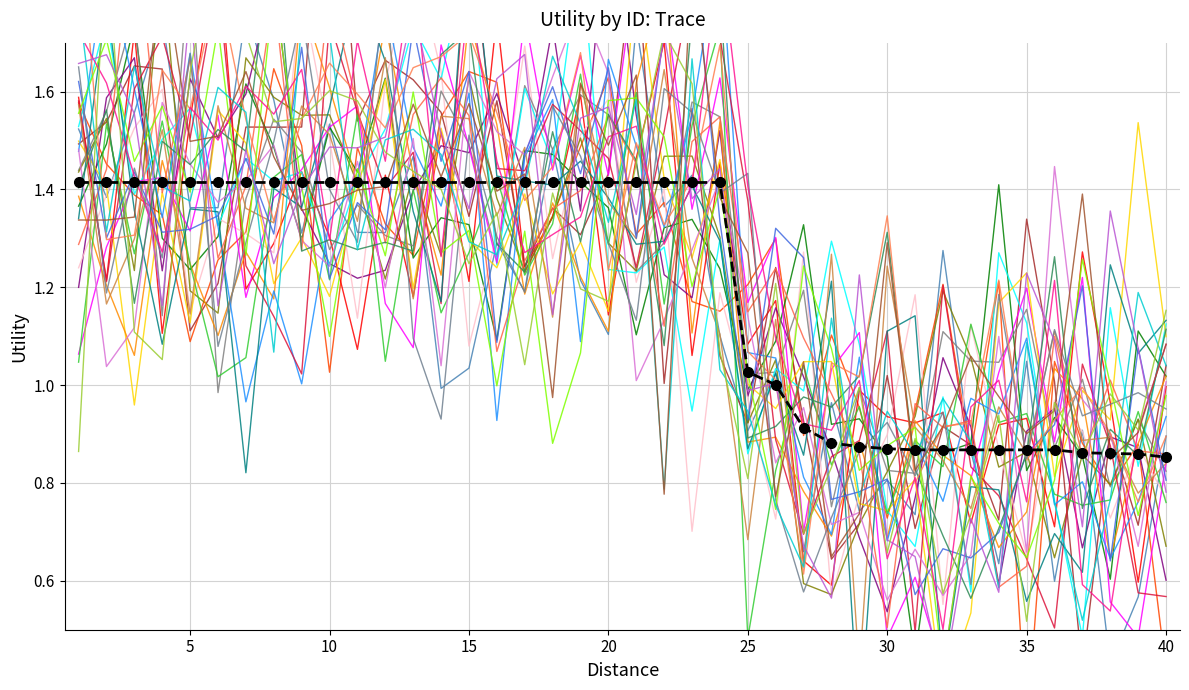

Is this an area chart (filled region under the line)?

No